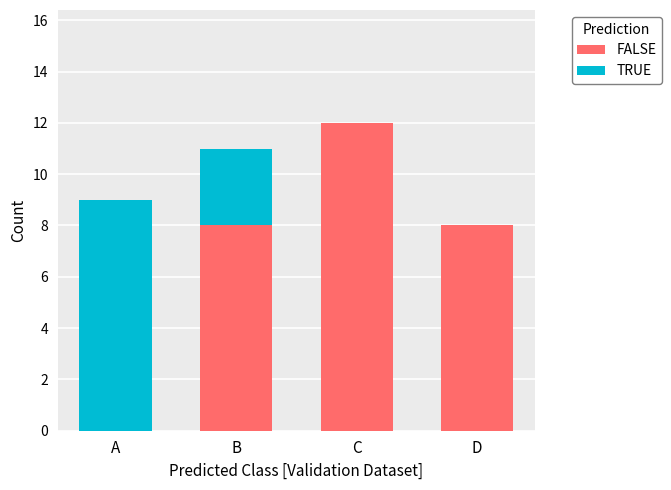

What value does the FALSE series have at B?

8